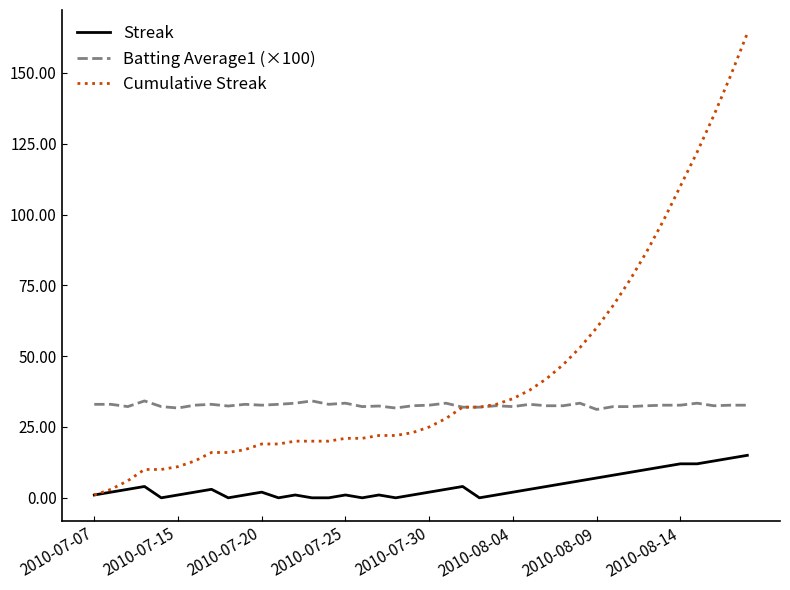

Does the chart have visible grid lines?

No